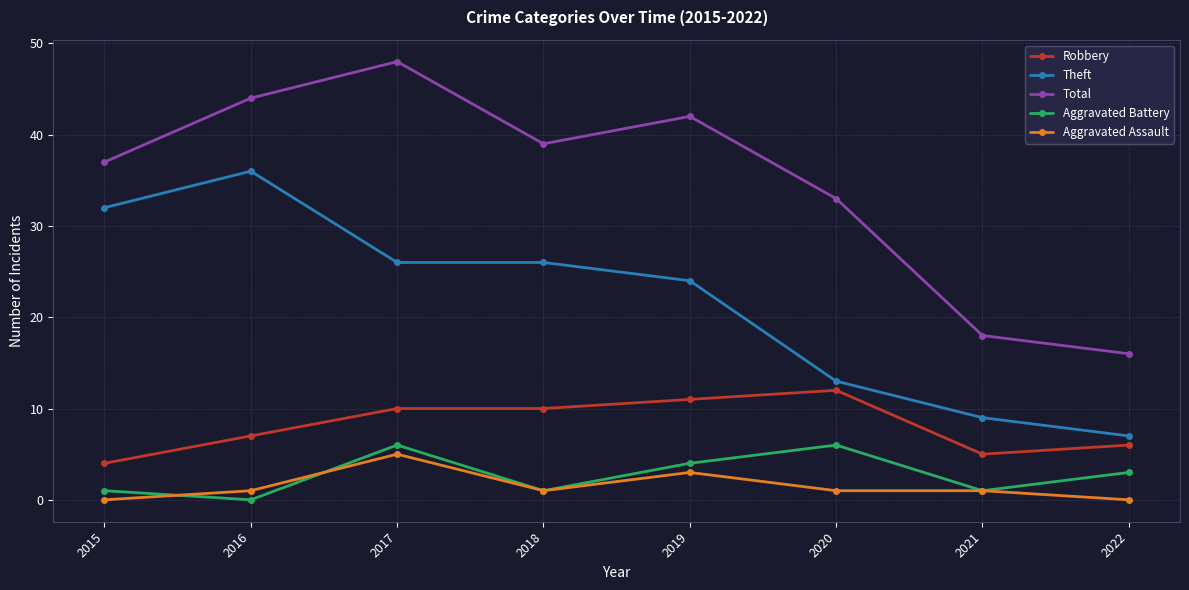

True or false: Total and Theft intersect in this chart.

False